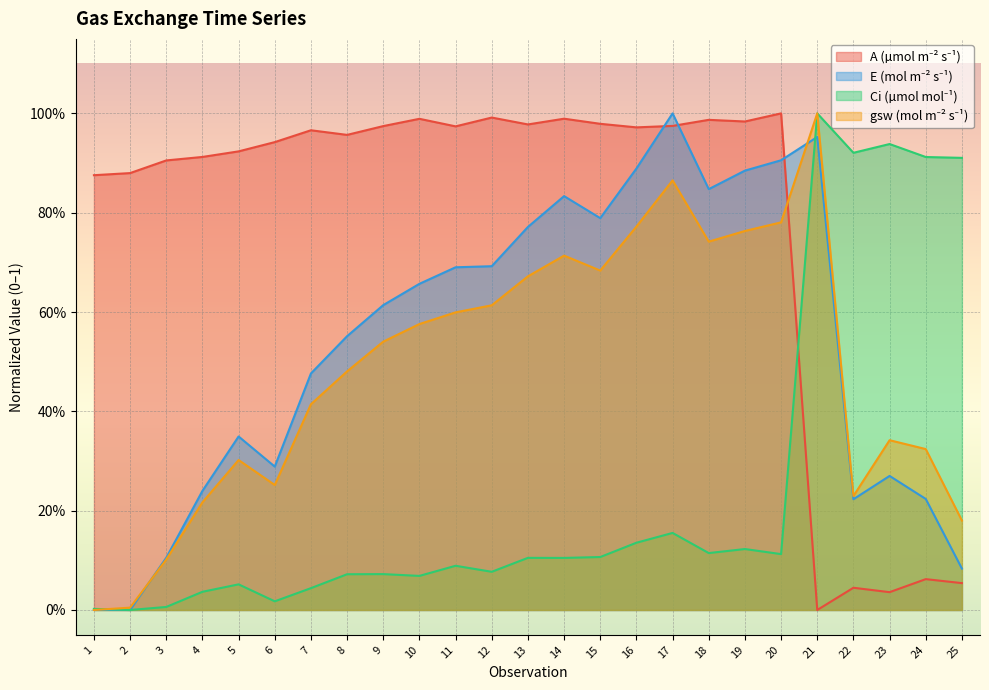

How many intersections are there between gsw and Ci?

2